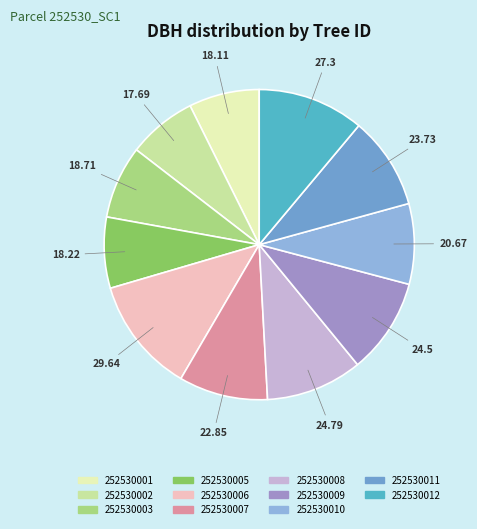

Does any single category account for the majority?

No